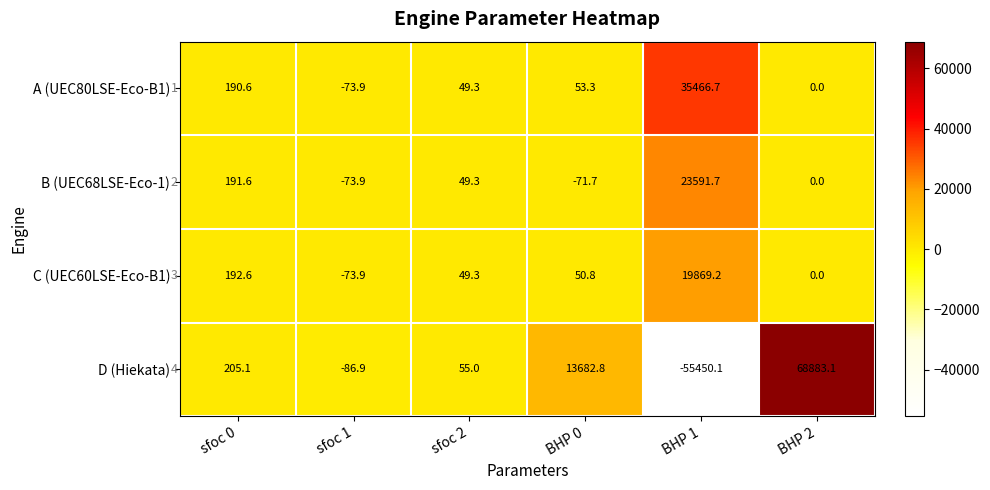

Rank the series by their average value, from lowest to highest.

C (UEC60LSE-Eco-B1), B (UEC68LSE-Eco-1), D (Hiekata), A (UEC80LSE-Eco-B1)